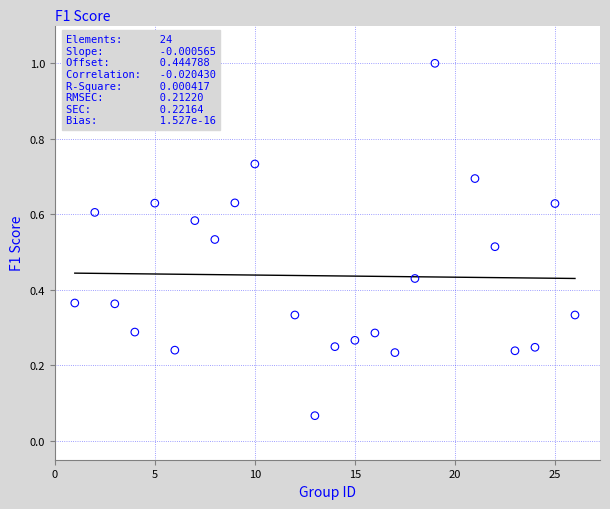

What is the range of Y values (max minus min)?

0.9